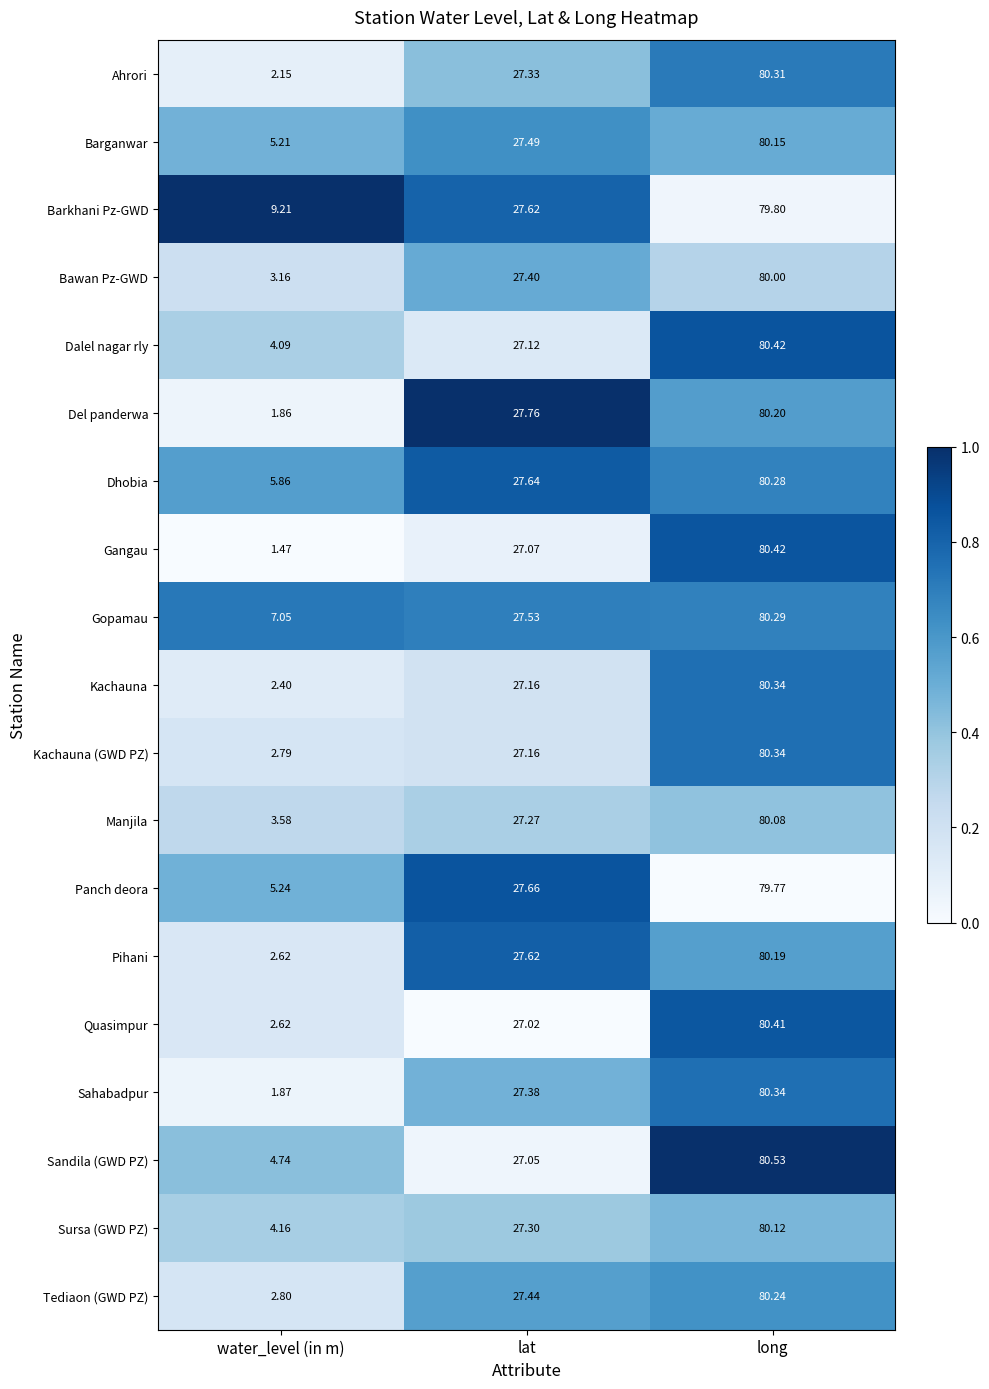

At which label does Quasimpur first exceed 27?

lat